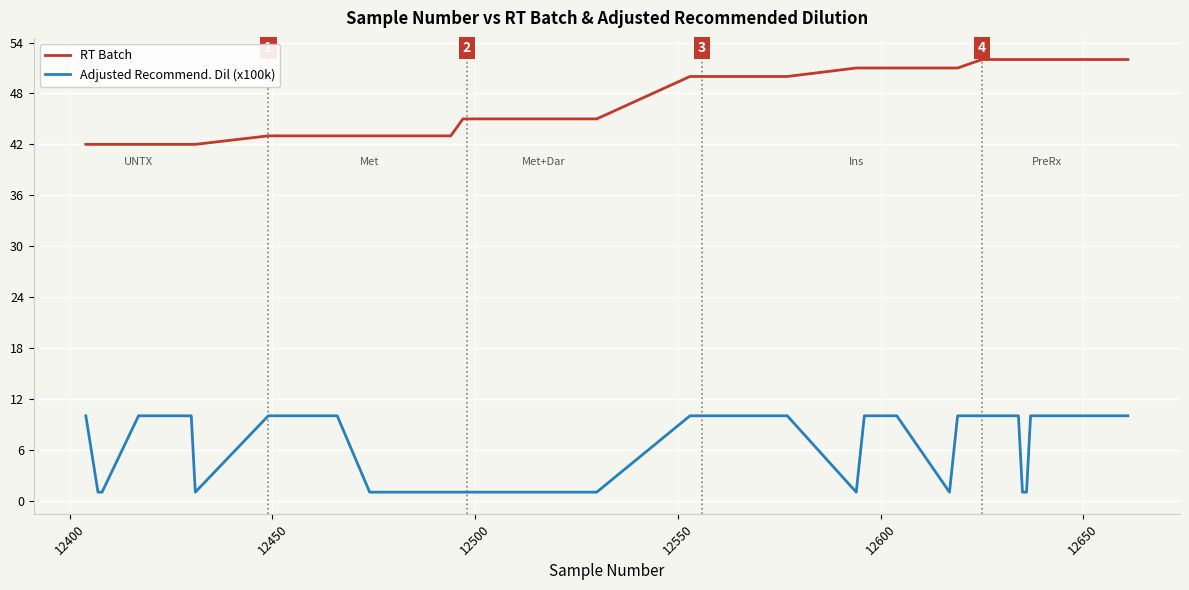

What is the greatest value displayed?

52